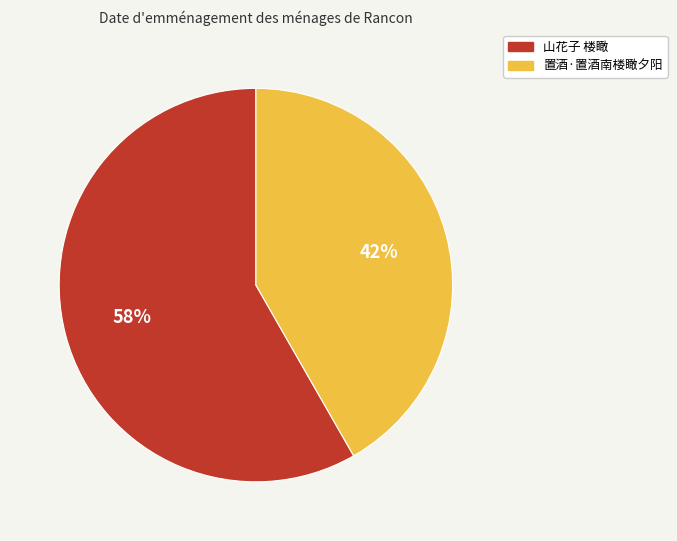

The 山花子 楼瞰 slice represents 72% of the pie. True or false?

False